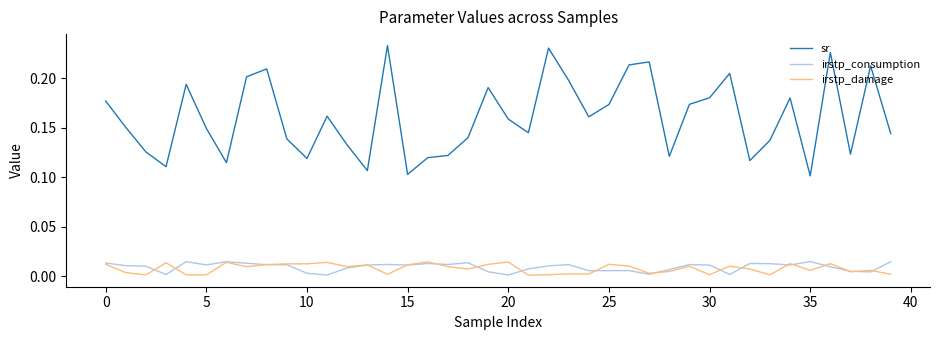

True or false: irstp_damage and sr intersect in this chart.

False